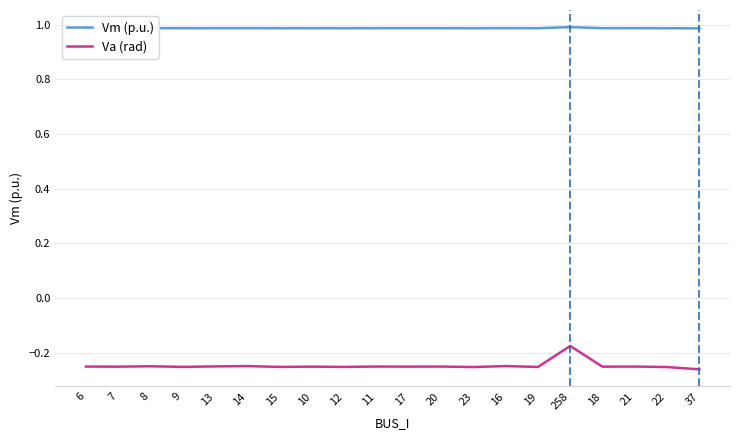

Does the chart have visible grid lines?

Yes